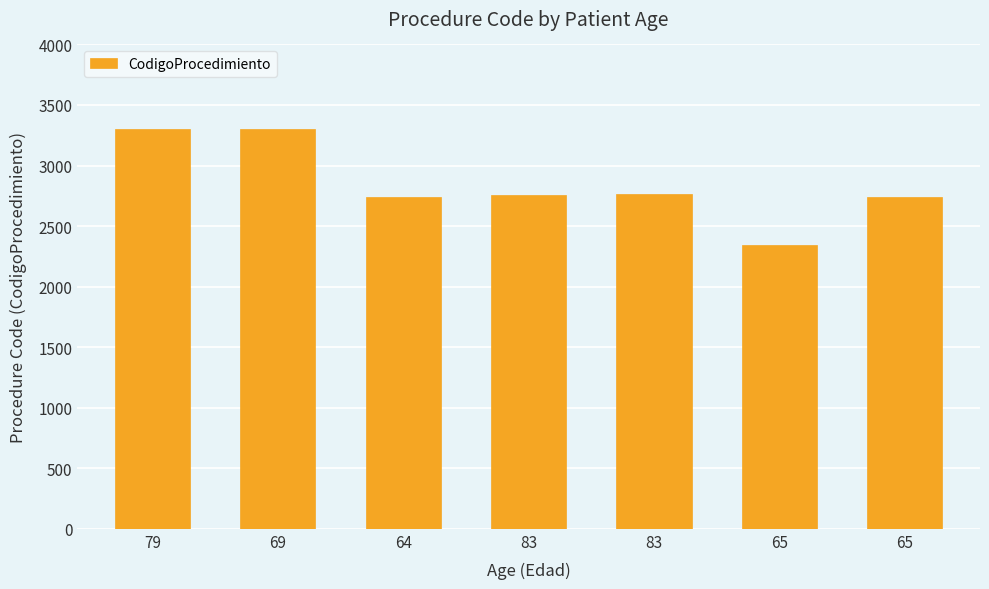

The value at 69 is 1222. True or false?

False